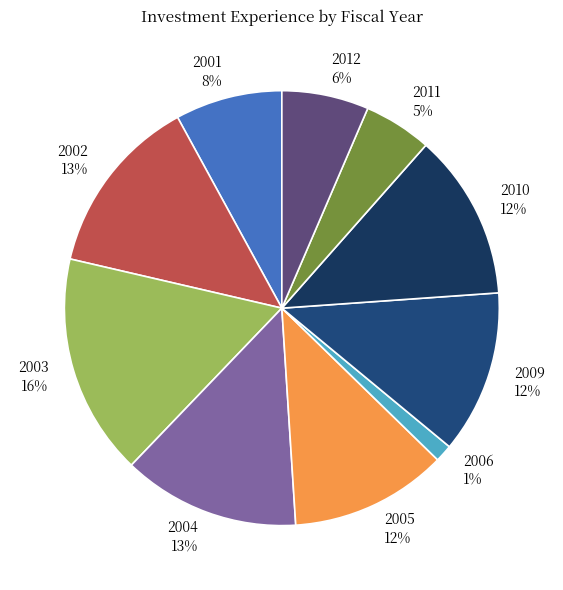

Between 2006 and 2005, which is larger?

2005